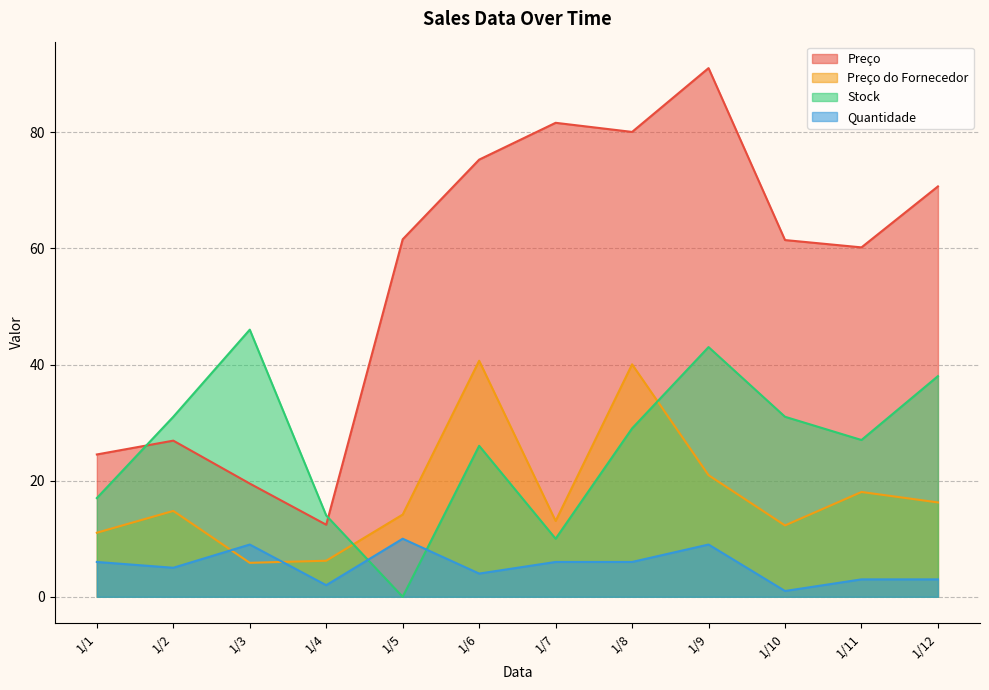

What is the total value across all series at 1/7?

110.7